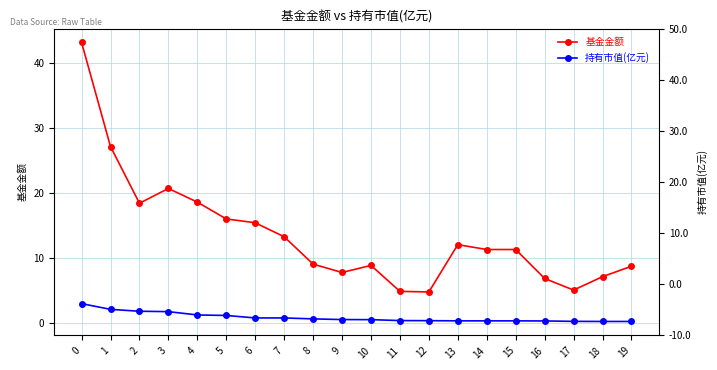

Which series changed the most between 0 and 10?

基金金额